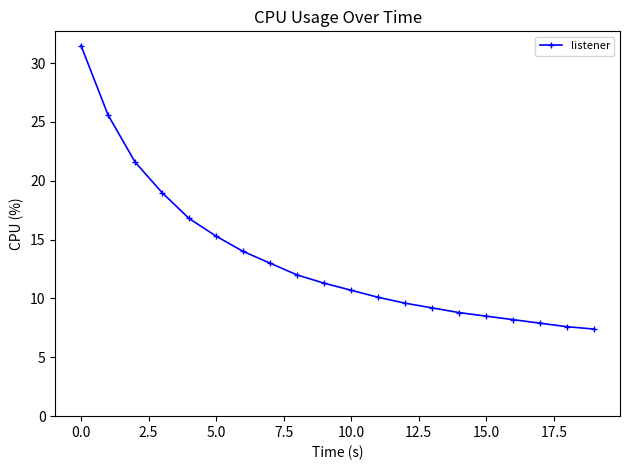

What is the greatest value displayed?

31.5